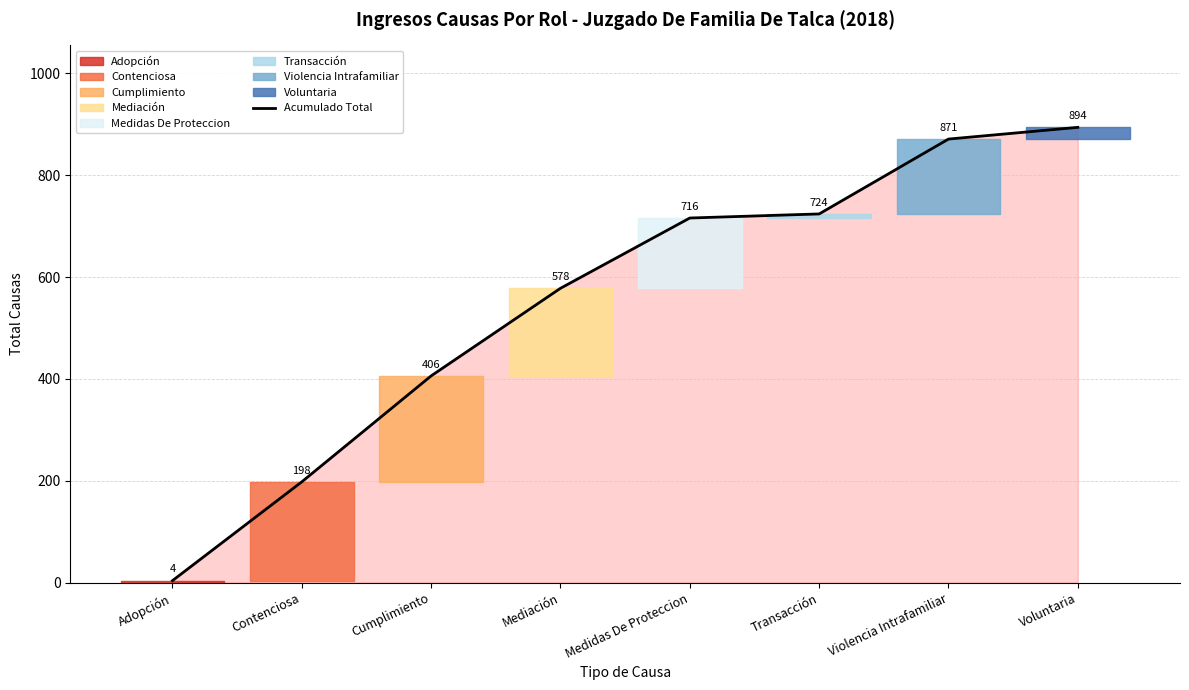

What position from the left is Voluntaria?

8